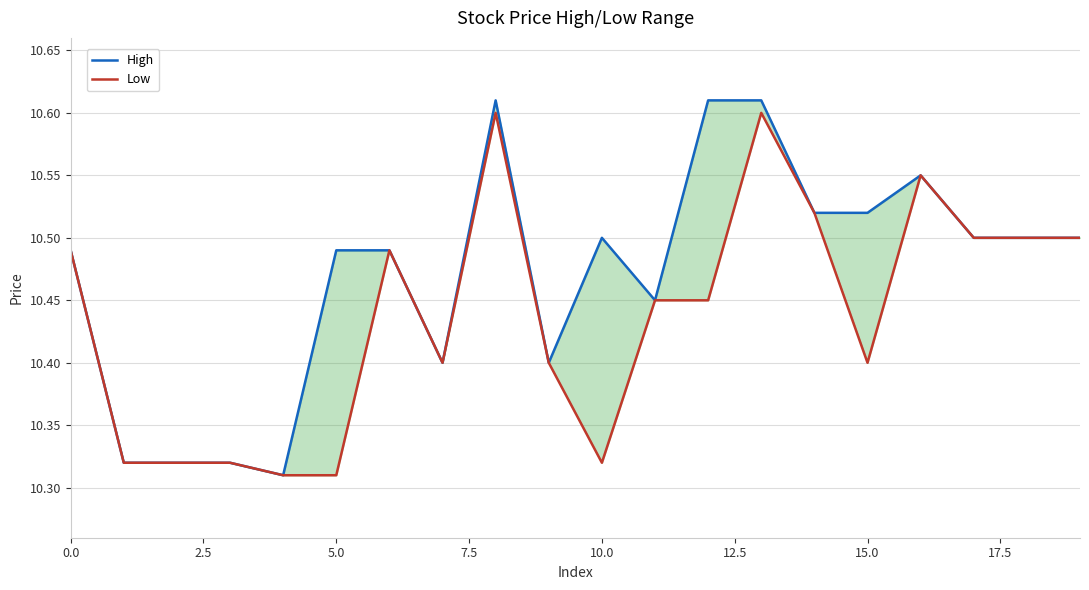

Rank the series by their average value, from lowest to highest.

Low, High